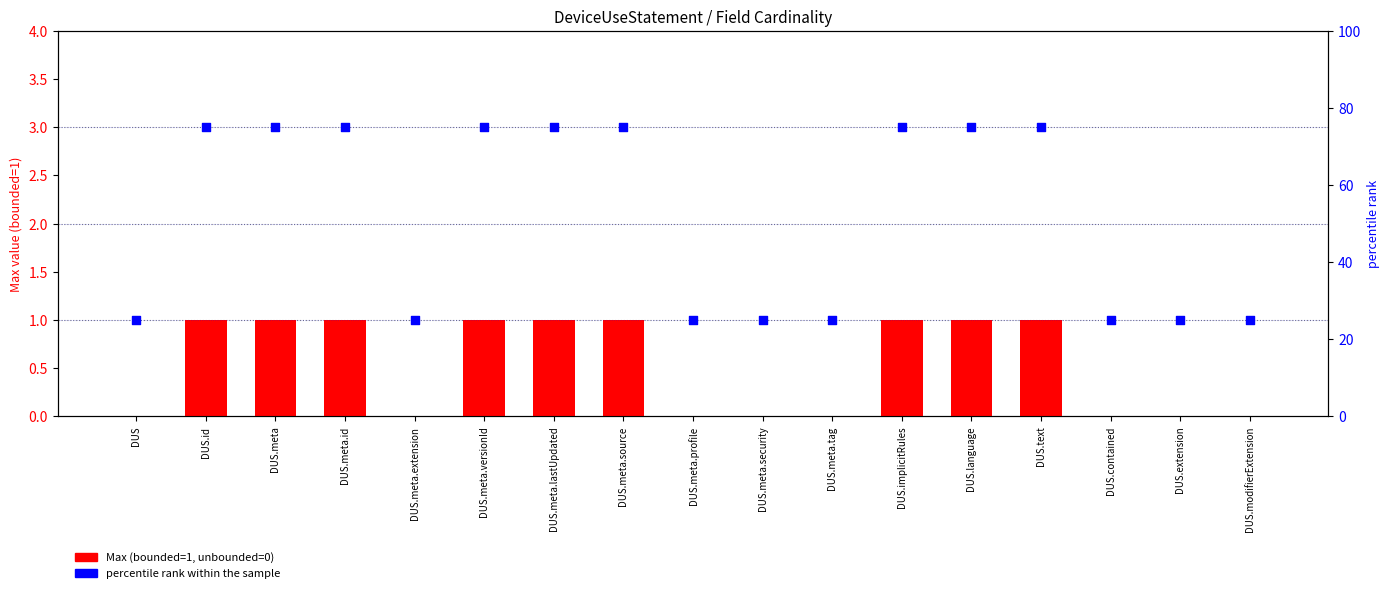

At how many categories does at least one series exceed 74?

9